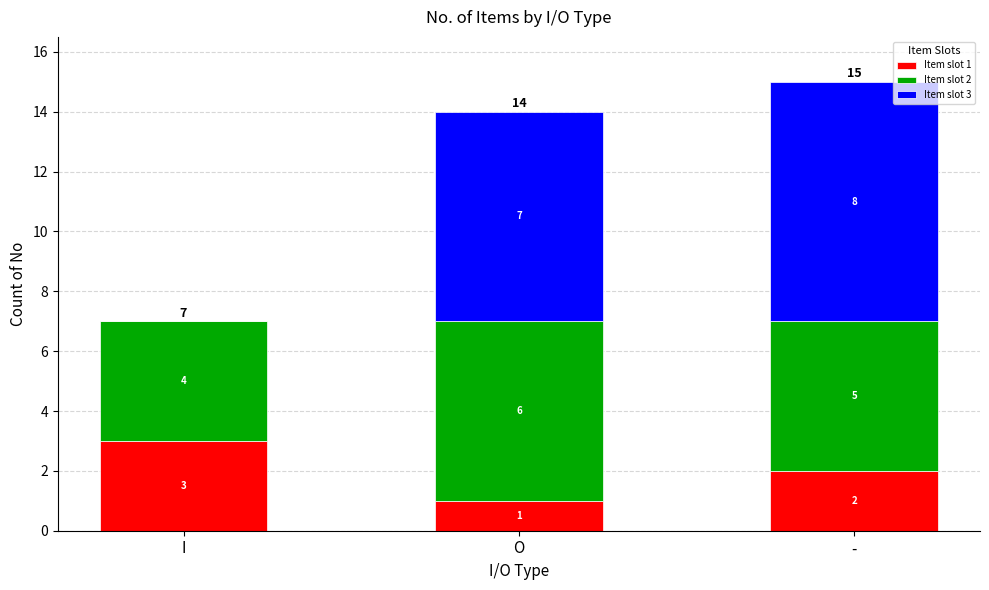

Is it true that Item slot 1 equals 3 at I?

True